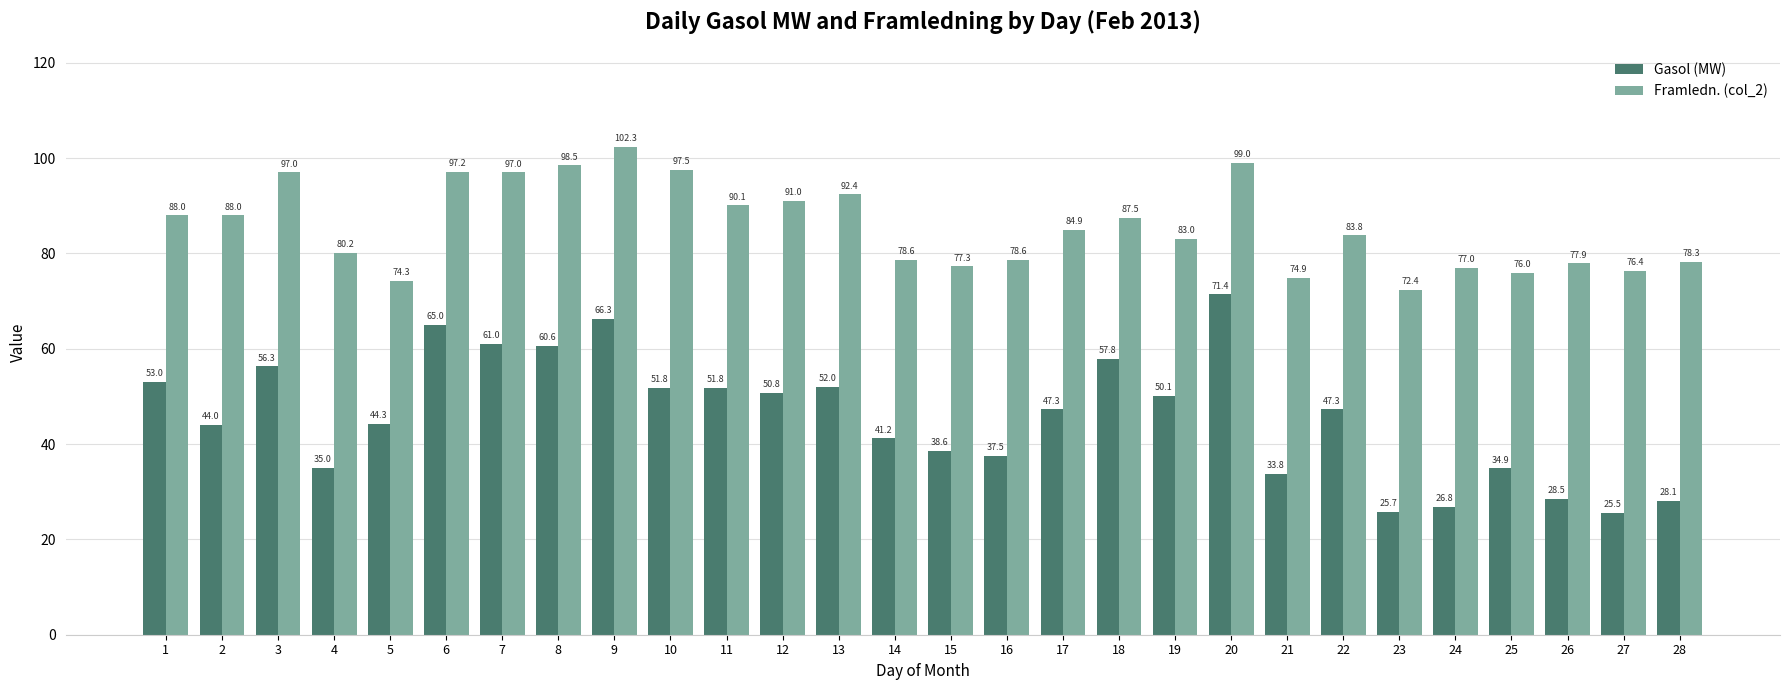

Is the value of Framledn. (col_2) at 5 greater than the value of Gasol (MW) at 13?

Yes